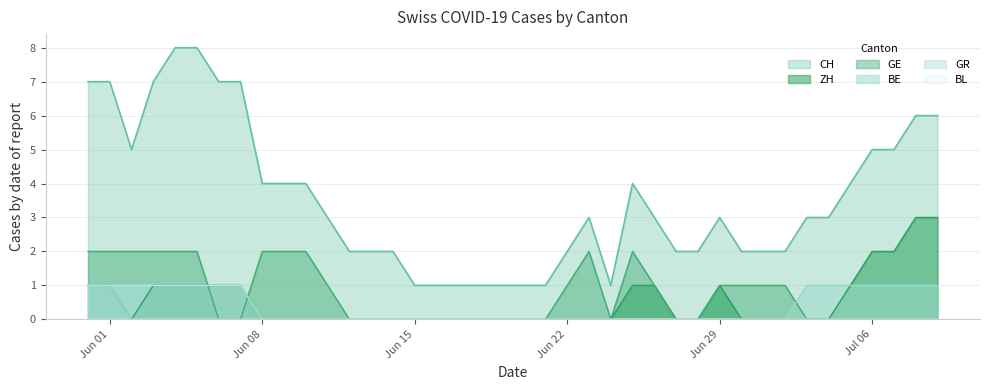

The ZH series shows 1 at Jun 01. True or false?

True